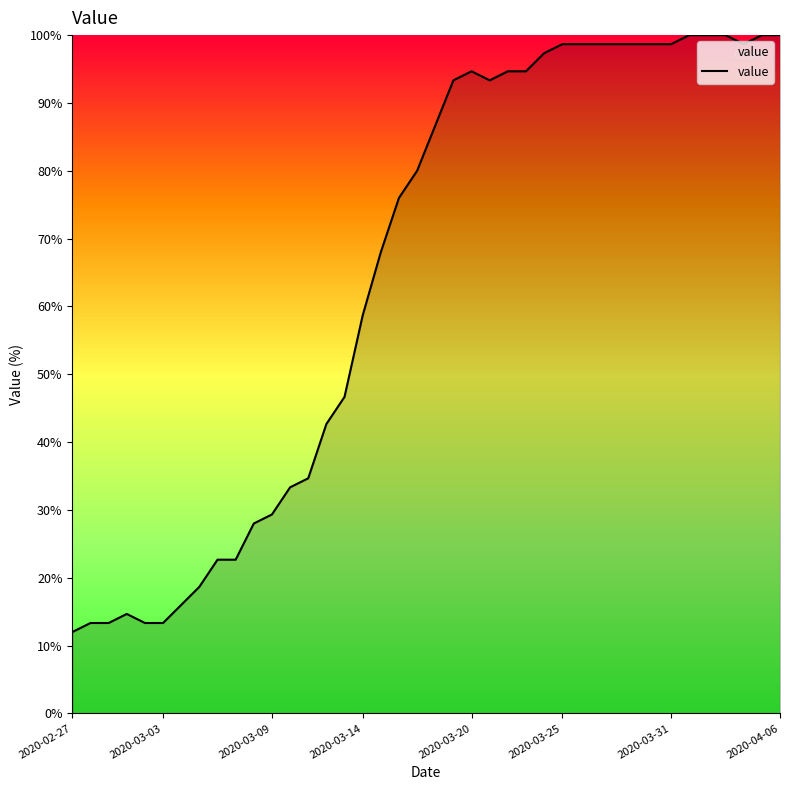

Reading left to right, what are all the values shown in this chart?

12.0	13.3	13.3	14.7	13.3	13.3	16.0	18.7	22.7	22.7	28.0	29.3	33.3	34.7	42.7	46.7	58.7	68.0	76.0	80.0	86.7	93.3	94.7	93.3	94.7	94.7	97.3	98.7	98.7	98.7	98.7	98.7	98.7	98.7	100.0	100.0	100.0	98.7	100.0	100.0